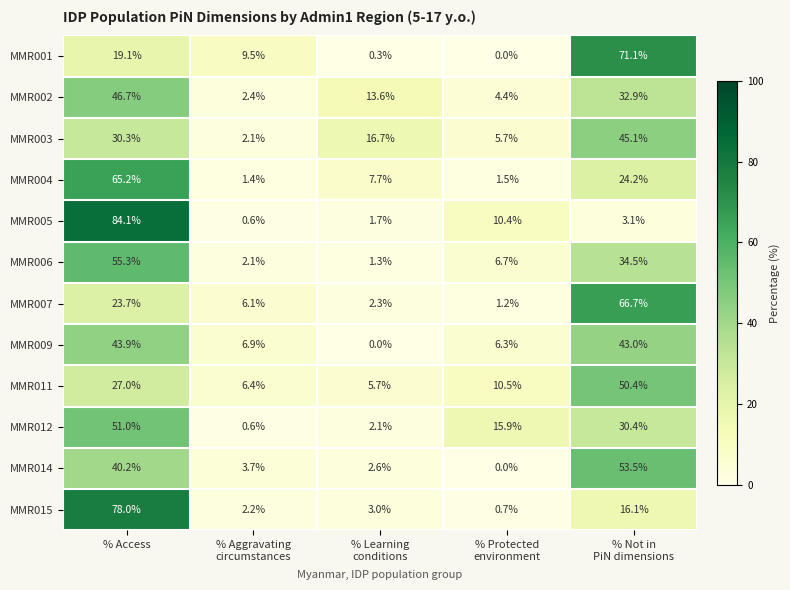

At which label does MMR002 first exceed 13?

% Access